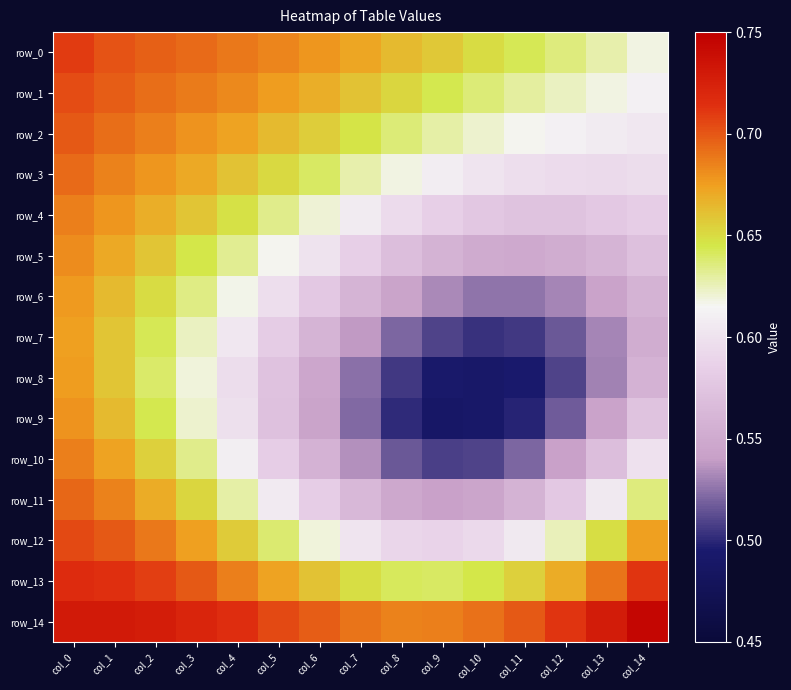

At which label does row_0 reach its minimum?

col_14